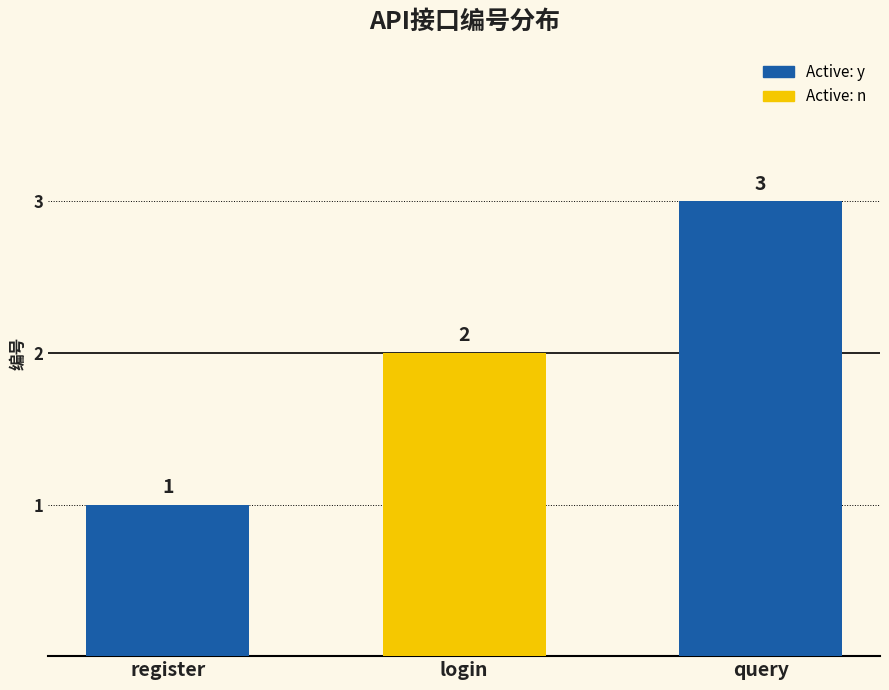

What is the sum of all values?

6